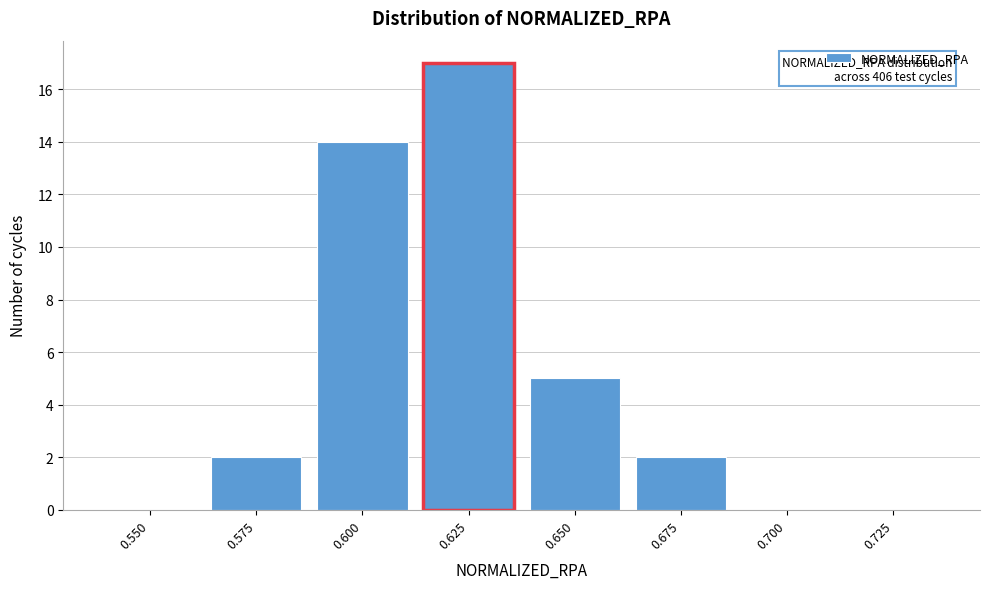

Reading left to right, extract all data points from this chart.

0.550=0	0.575=2	0.600=14	0.625=17	0.650=5	0.675=2	0.700=0	0.725=0